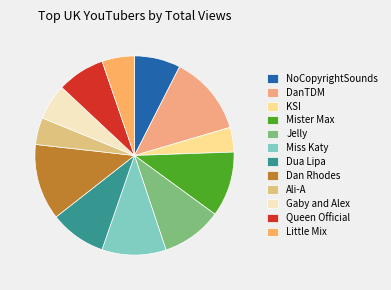

Is it true that KSI is 4% of the pie?

True